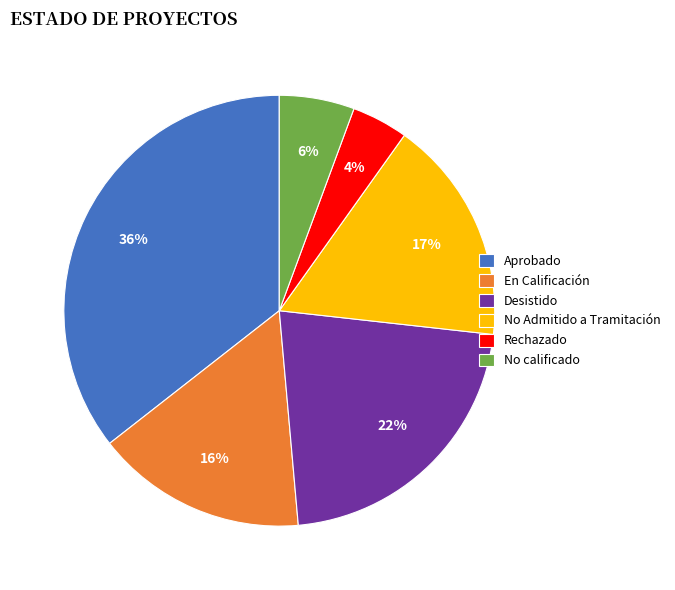

Is Rechazado the majority of the pie?

No